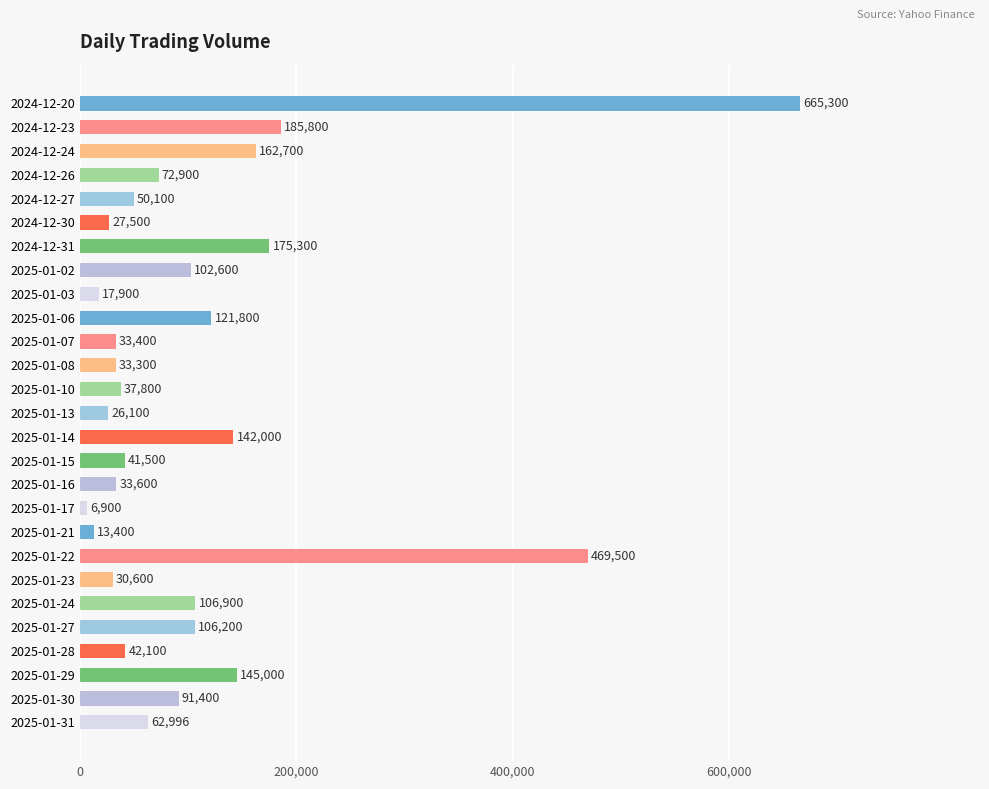

Reading top to bottom, transcribe all the data shown in this chart.

2024-12-20=665300	2024-12-23=185800	2024-12-24=162700	2024-12-26=72900	2024-12-27=50100	2024-12-30=27500	2024-12-31=175300	2025-01-02=102600	2025-01-03=17900	2025-01-06=121800	2025-01-07=33400	2025-01-08=33300	2025-01-10=37800	2025-01-13=26100	2025-01-14=142000	2025-01-15=41500	2025-01-16=33600	2025-01-17=6900	2025-01-21=13400	2025-01-22=469500	2025-01-23=30600	2025-01-24=106900	2025-01-27=106200	2025-01-28=42100	2025-01-29=145000	2025-01-30=91400	2025-01-31=62996